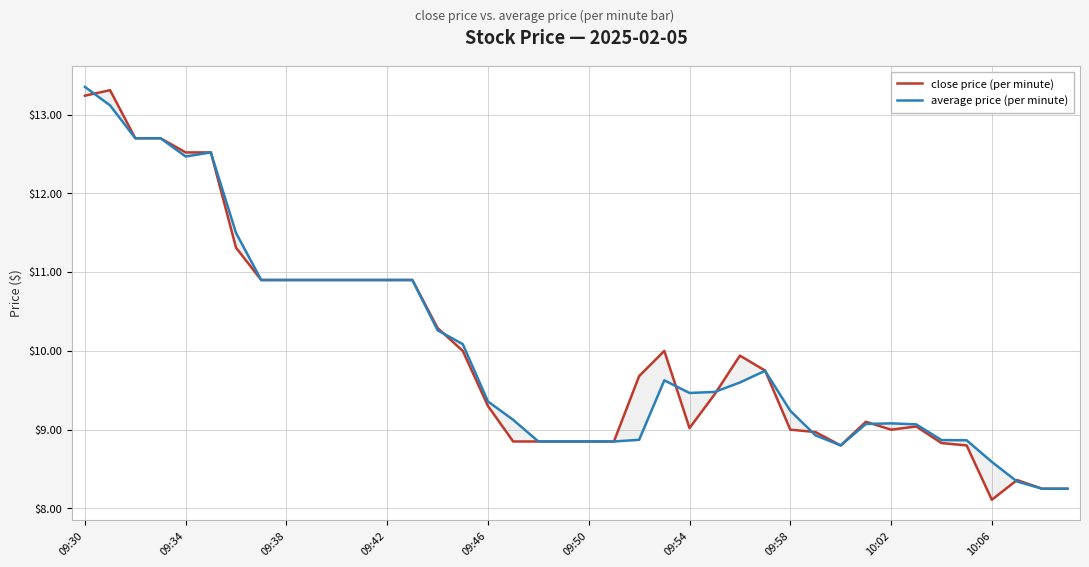

How many lines are shown in the chart?

2